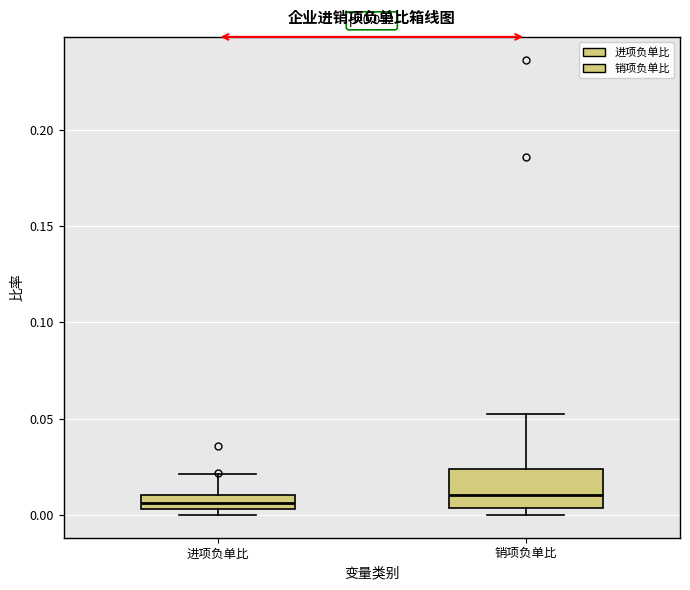

Comparing the boxes themselves (not the whiskers), which one is the tallest?

销项负单比